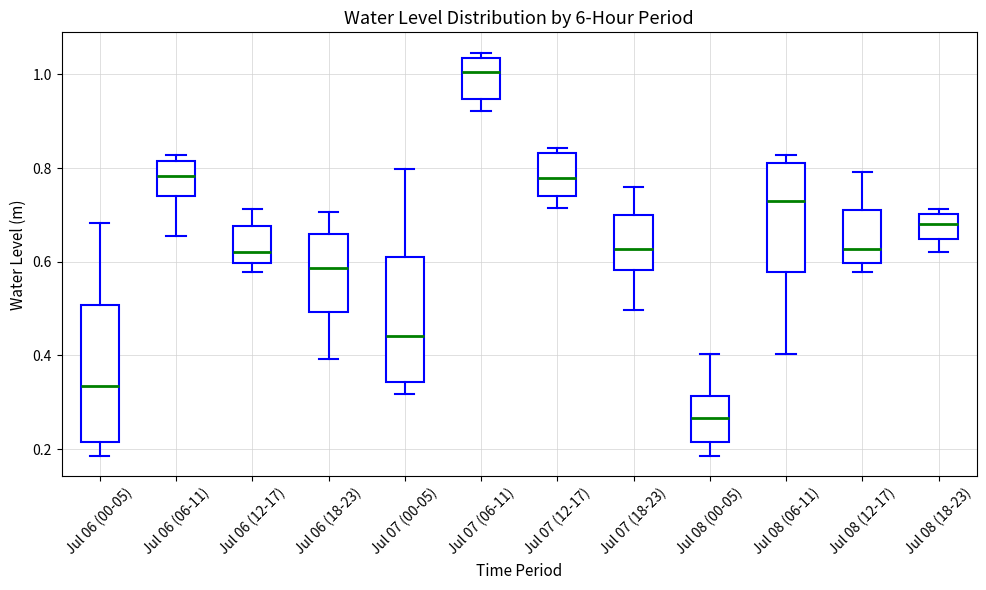

Reading left to right, transcribe this box plot: for each box, give where its median line is, the range the box spans, and where its two whiskers end, as read against the y-axis. The values are not printed on the chart, so give them approximately, as read against the axis.

Jul 06 (00-05): median 0.34, box 0.22 to 0.50, whiskers 0.18 to 0.68
Jul 06 (06-11): median 0.78, box 0.74 to 0.82, whiskers 0.66 to 0.82 (just above the box's upper edge)
Jul 06 (12-17): median 0.62, box 0.60 to 0.68, whiskers 0.58 to 0.72
Jul 06 (18-23): median 0.58, box 0.50 to 0.66, whiskers 0.40 to 0.70
Jul 07 (00-05): median 0.44, box 0.34 to 0.62, whiskers 0.32 to 0.80
Jul 07 (06-11): median 1.00, box 0.94 to 1.04, whiskers 0.92 to 1.04 (just above the box's upper edge)
Jul 07 (12-17): median 0.78, box 0.74 to 0.84, whiskers 0.72 to 0.84 (just above the box's upper edge)
Jul 07 (18-23): median 0.62, box 0.58 to 0.70, whiskers 0.50 to 0.76
Jul 08 (00-05): median 0.26, box 0.22 to 0.32, whiskers 0.18 to 0.40
Jul 08 (06-11): median 0.72, box 0.58 to 0.82, whiskers 0.40 to 0.82 (just above the box's upper edge)
Jul 08 (12-17): median 0.62, box 0.60 to 0.70, whiskers 0.58 to 0.80
Jul 08 (18-23): median 0.68, box 0.64 to 0.70, whiskers 0.62 to 0.72